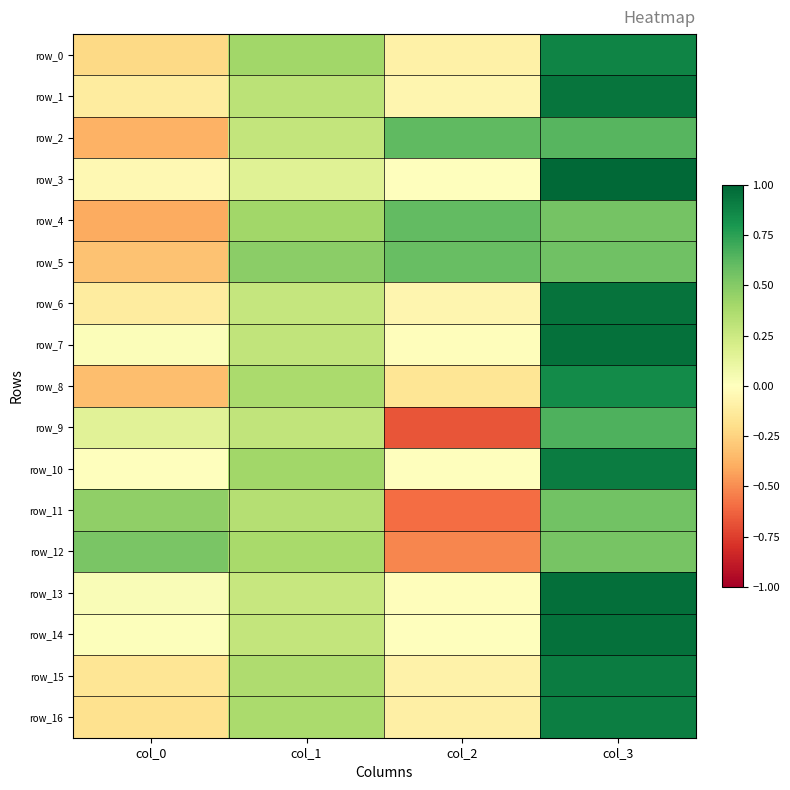

How many values in row_1 are below zero?

2